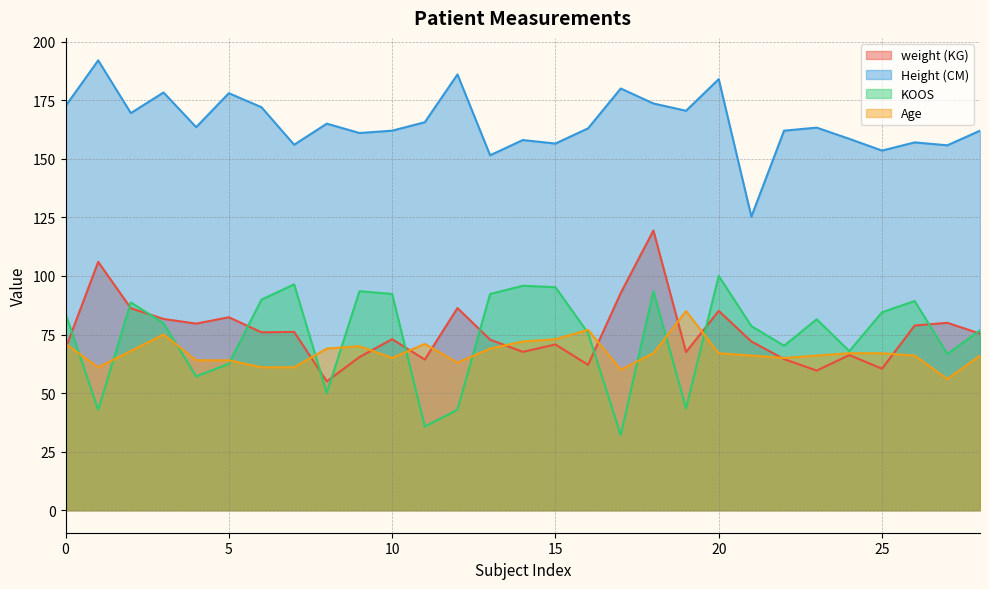

Which category has the lowest value in the weight (KG) series?

8